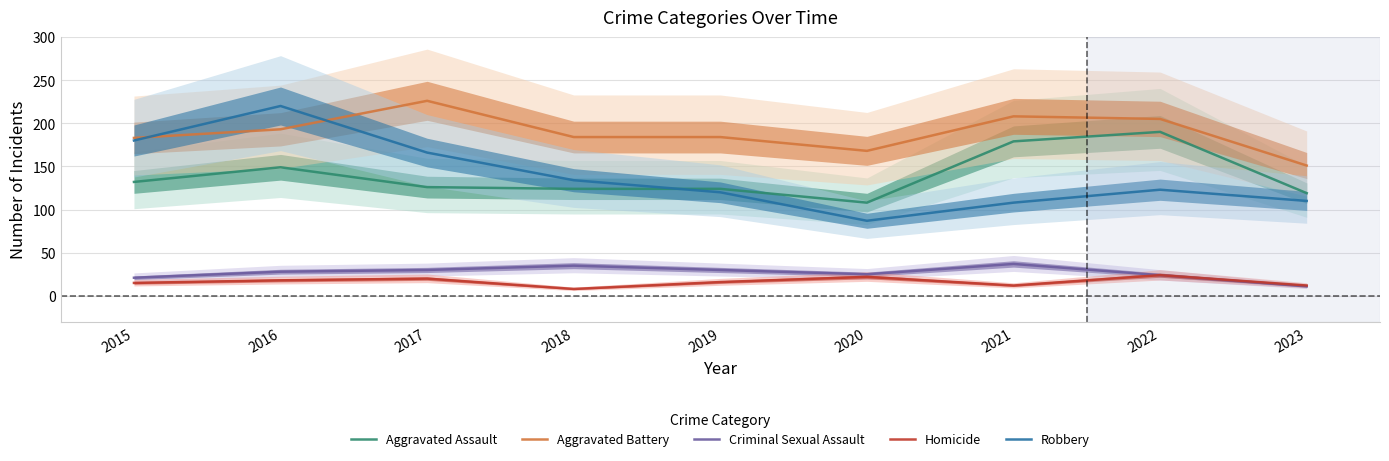

True or false: Robbery and Aggravated Battery intersect in this chart.

True